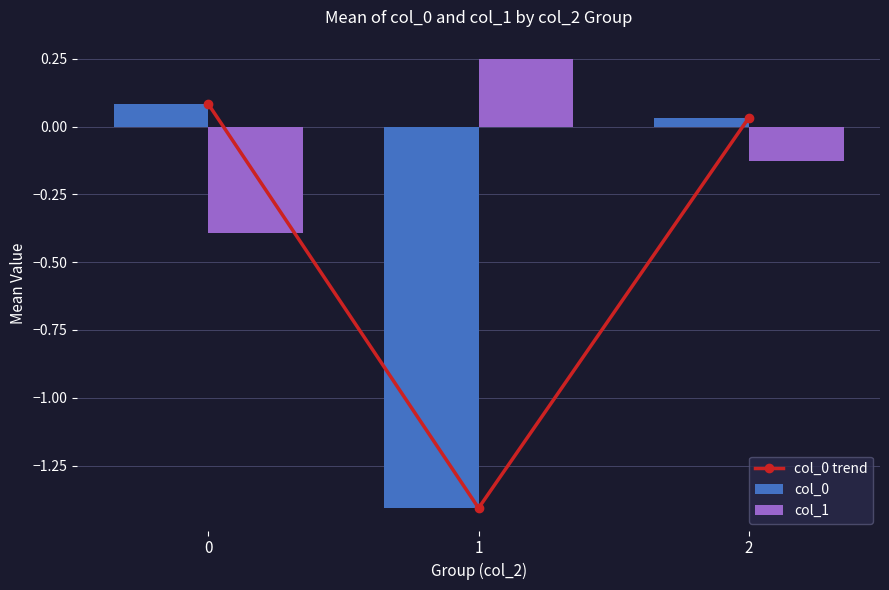

How many positive values does the col_0 series have?

2